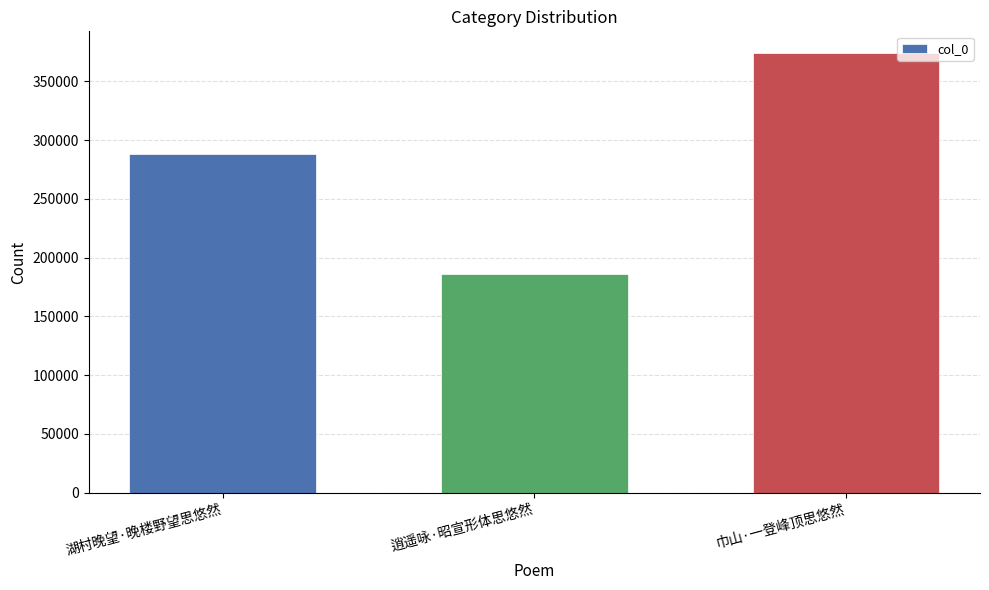

How many values are below 288043?

1